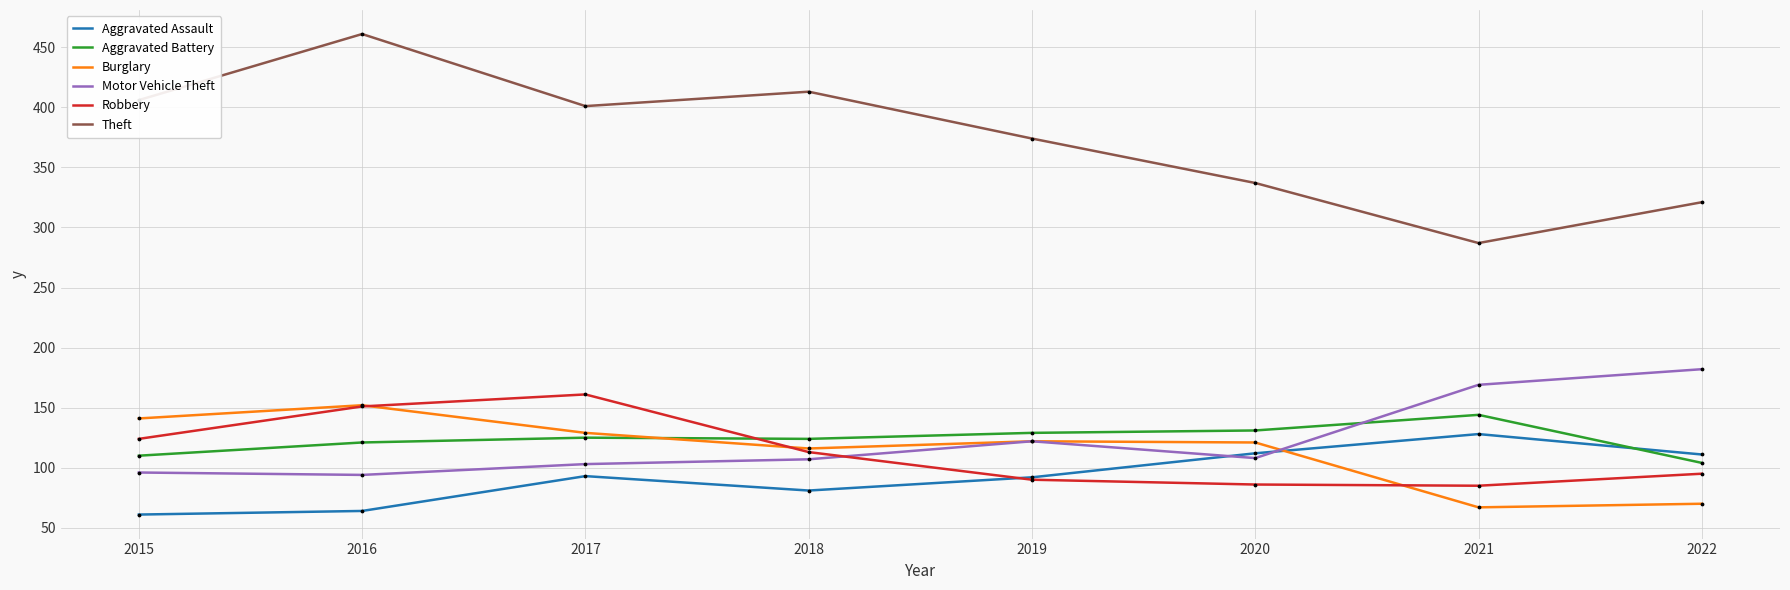

At which category is the sum across all series the highest?

2016